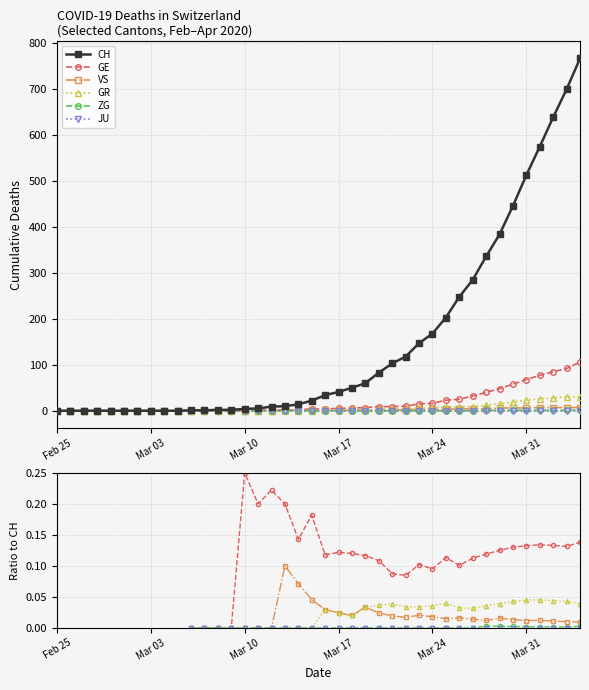

What is the total value across all series at Mar 17?

41.2